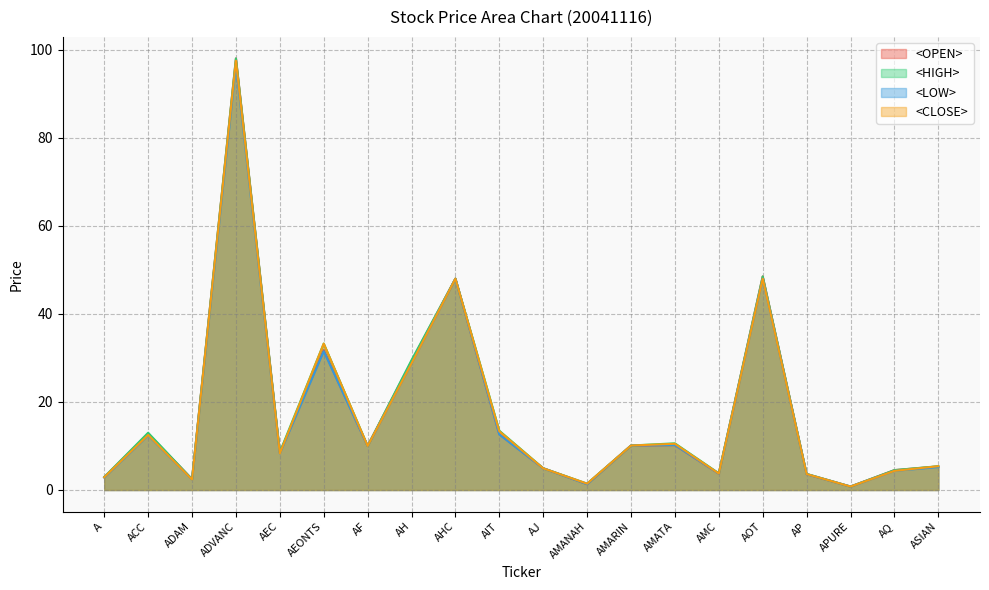

In <OPEN>, how many points are lower than both neighbors (excluding endpoints)?

6